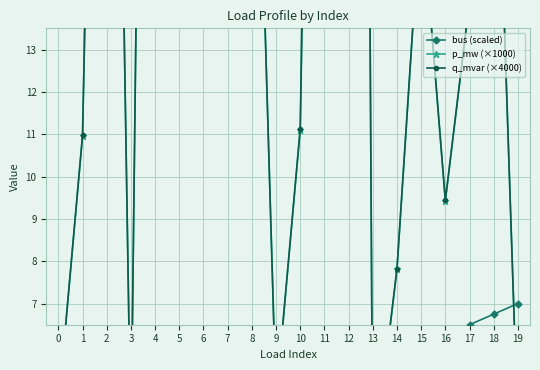

Rank the series by their maximum value, from highest to lowest.

q_mvar (×4000), p_mw (×1000), bus (scaled)